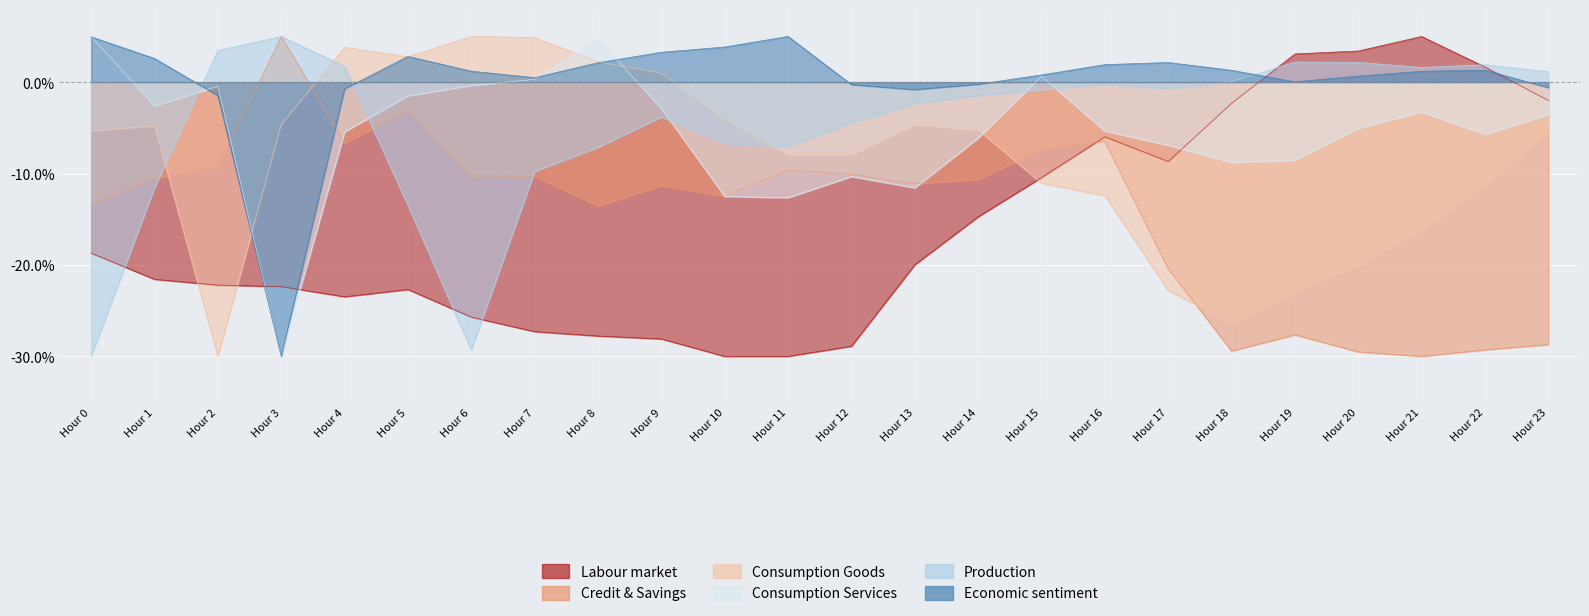

Between which two adjacent categories do Economic sentiment and Production first intersect?

1 and 2